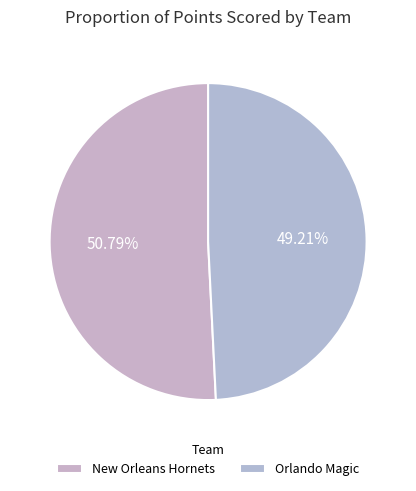

To the nearest percent, what percentage of the pie is New Orleans Hornets?

51%